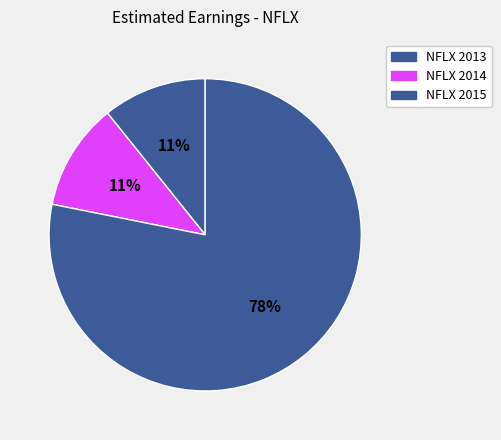

Between NFLX 2015 and NFLX 2014, which is larger?

NFLX 2015